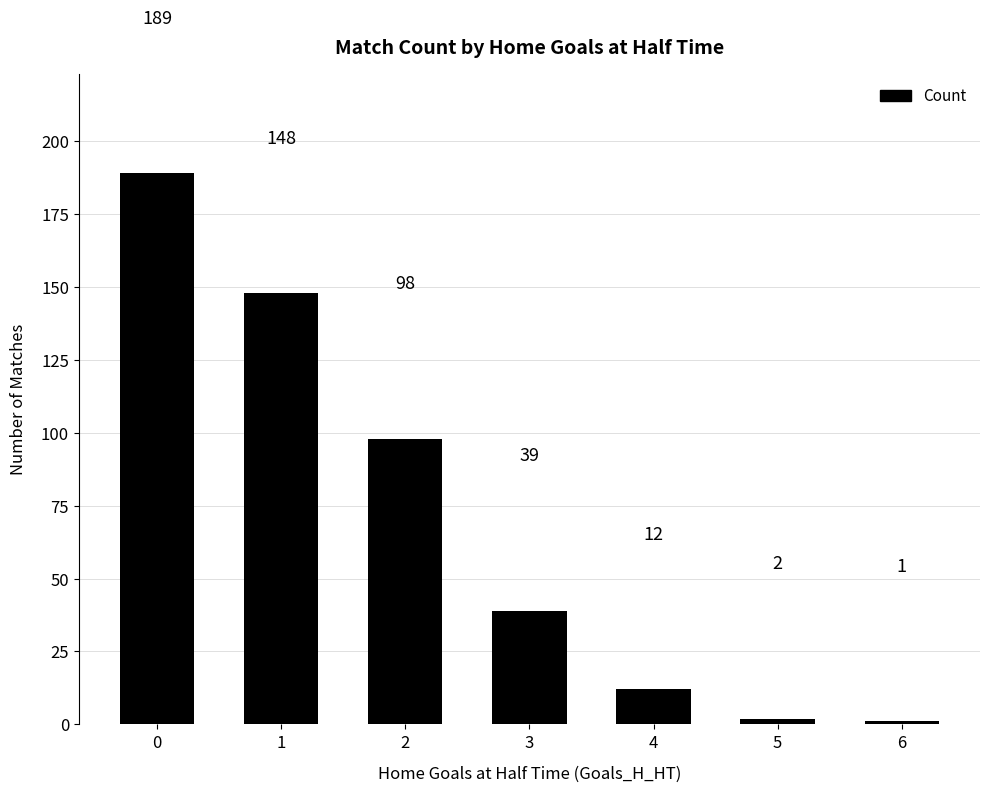

Count the number of categories in the chart.

7